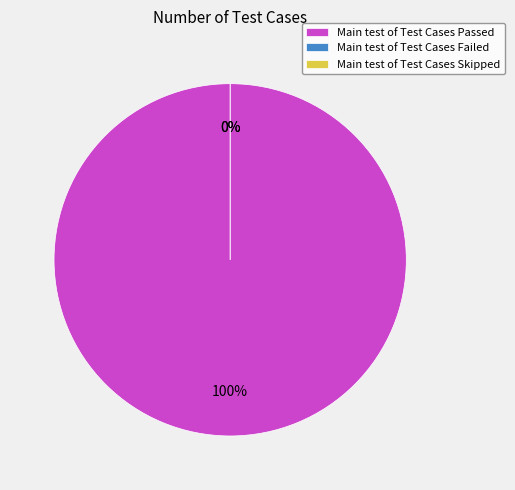

Rank the categories by value from lowest to highest.

Test Cases Failed, Test Cases Skipped, Test Cases Passed